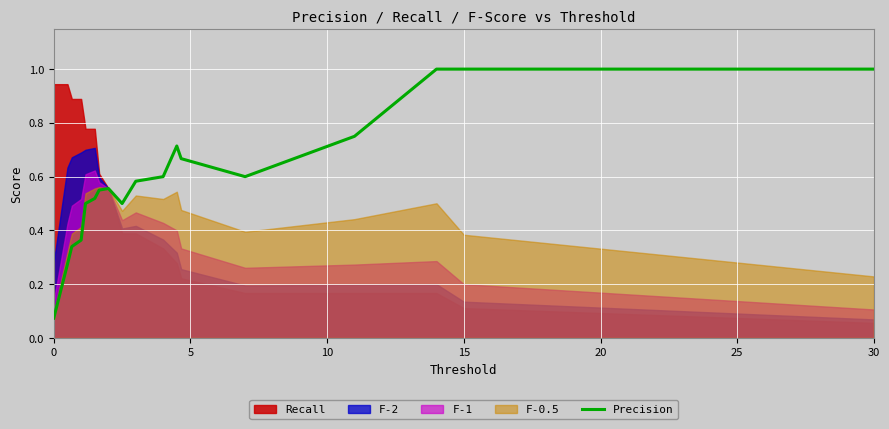

True or false: Precision has a value of 1.7 at 15.

False